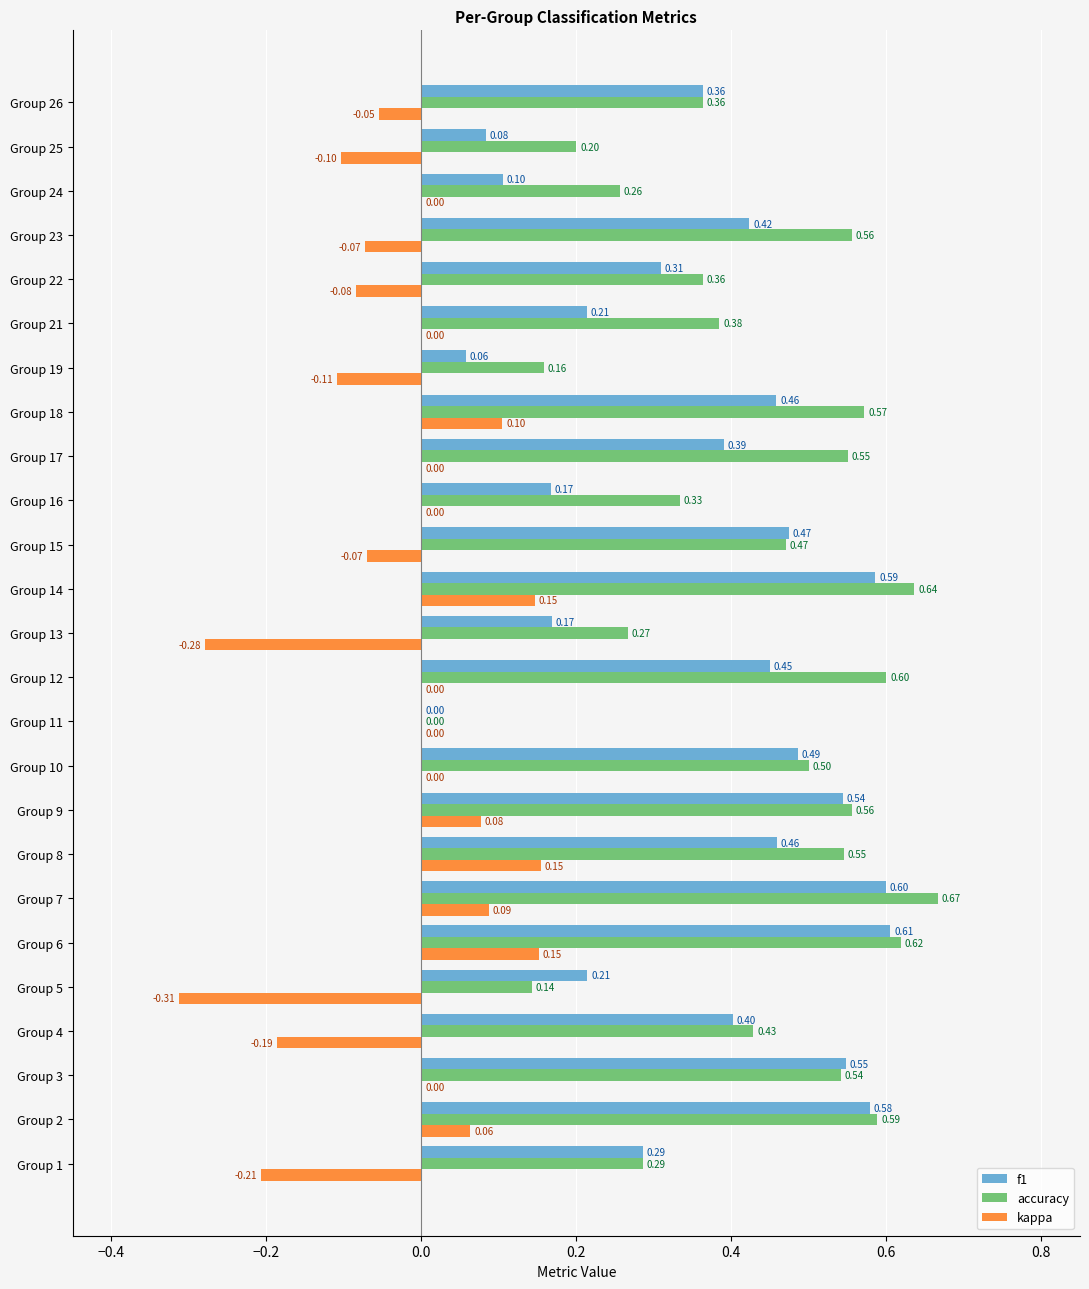

Which series has the largest total across all categories?

accuracy